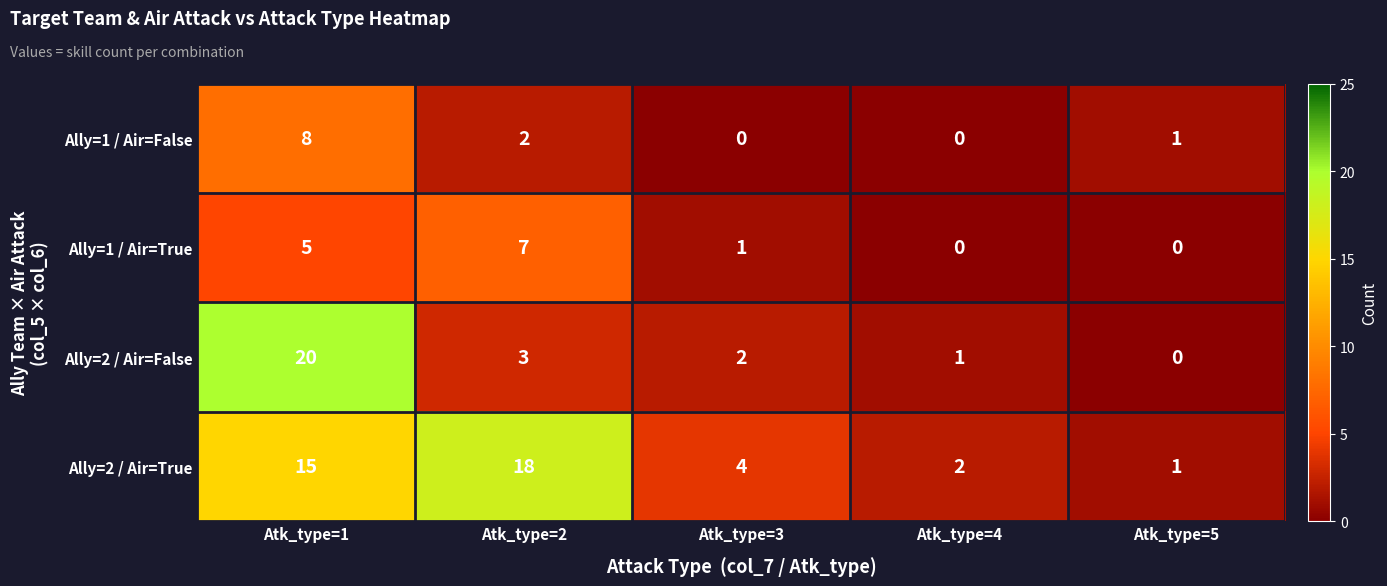

List the series in order of their peak value, lowest first.

Ally=1 / Air=True, Ally=1 / Air=False, Ally=2 / Air=True, Ally=2 / Air=False